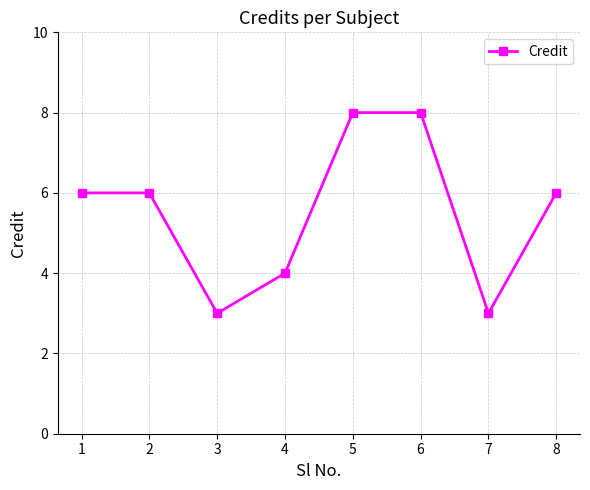

What is the value of the 2nd point from the left?

6